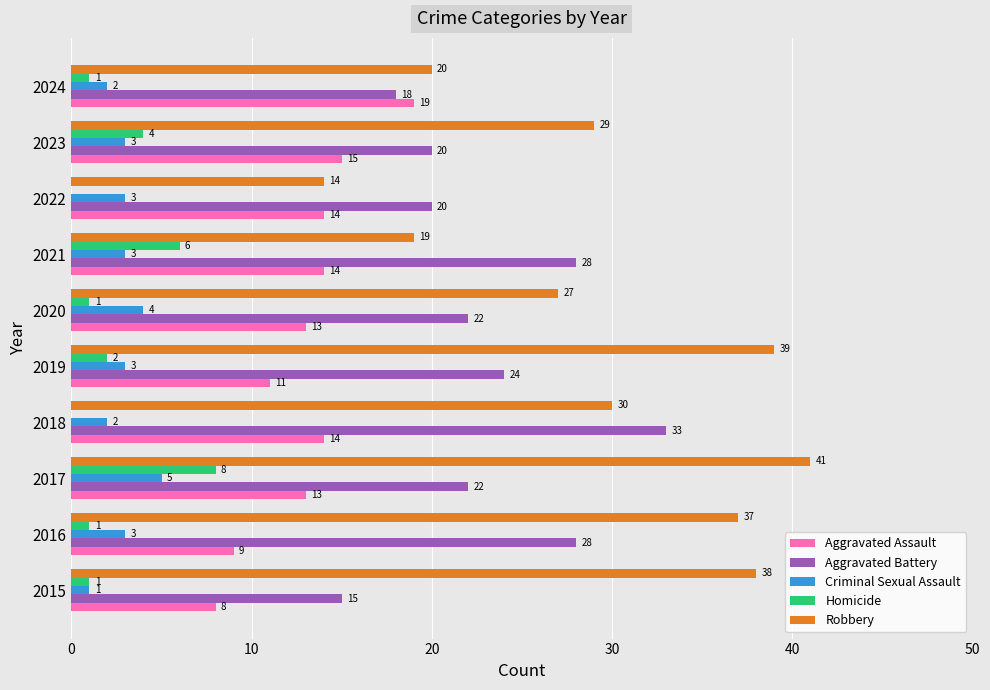

Is the value of Robbery at 2023 greater than the value of Homicide at 2017?

Yes